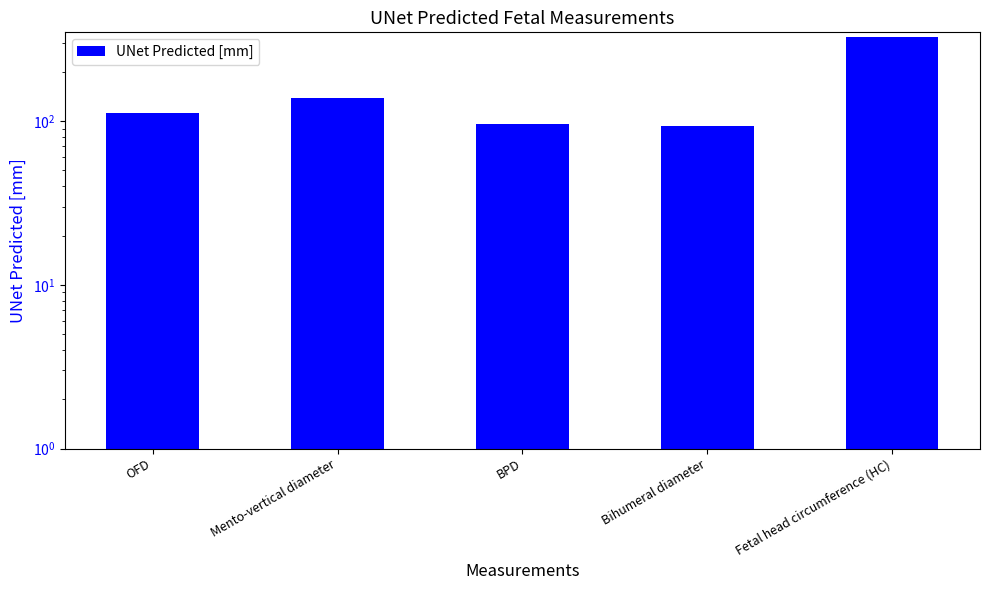

What position from the left is BPD?

3